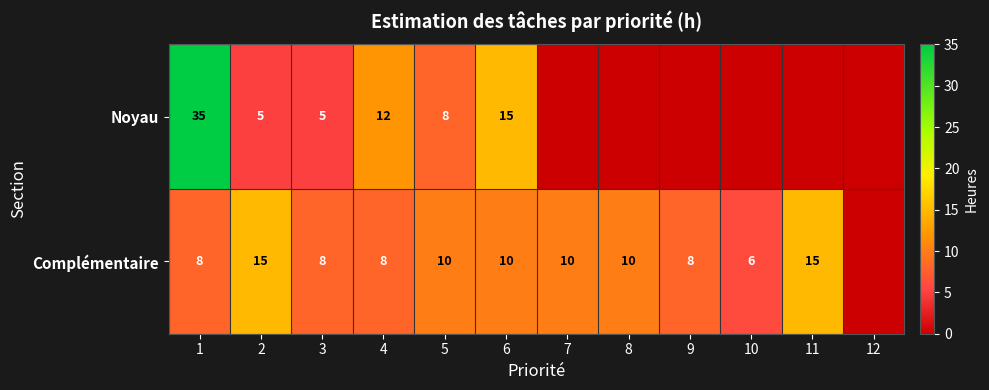

What is the difference between the Noyau values at 4 and 6?

3